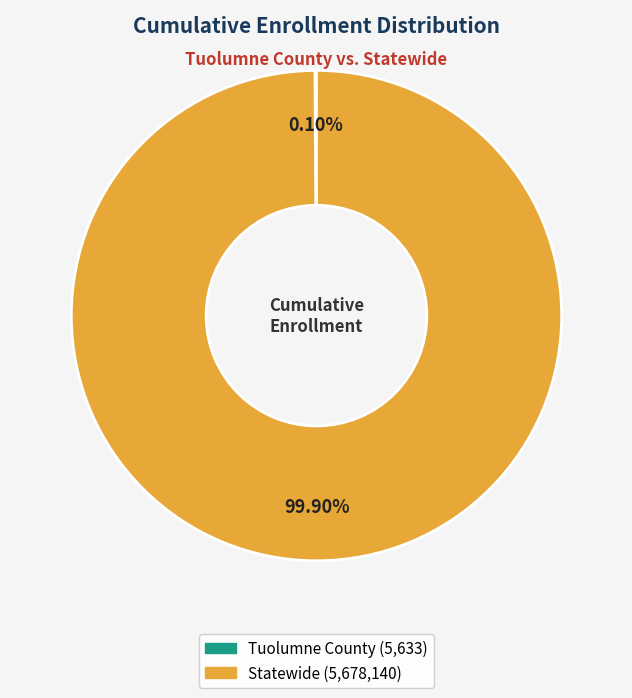

Which category has the biggest portion of the pie?

Statewide